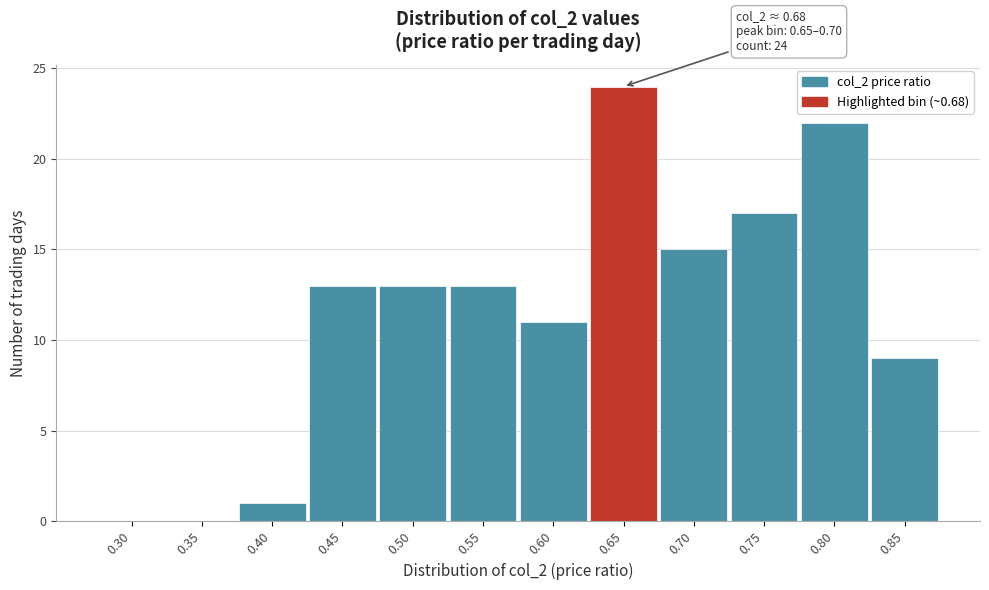

Reading left to right, what are all the values shown in this chart?

0.30=0	0.35=0	0.40=1	0.45=13	0.50=13	0.55=13	0.60=11	0.65=24	0.70=15	0.75=17	0.80=22	0.85=9